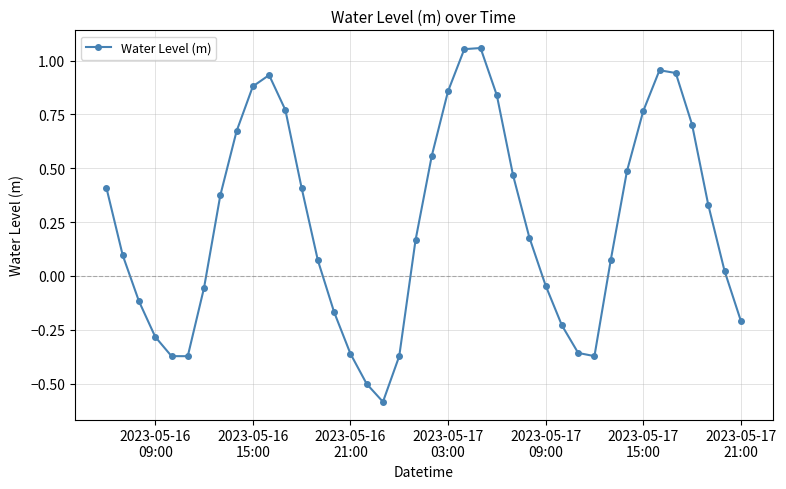

What is the sum of all values?

9.7